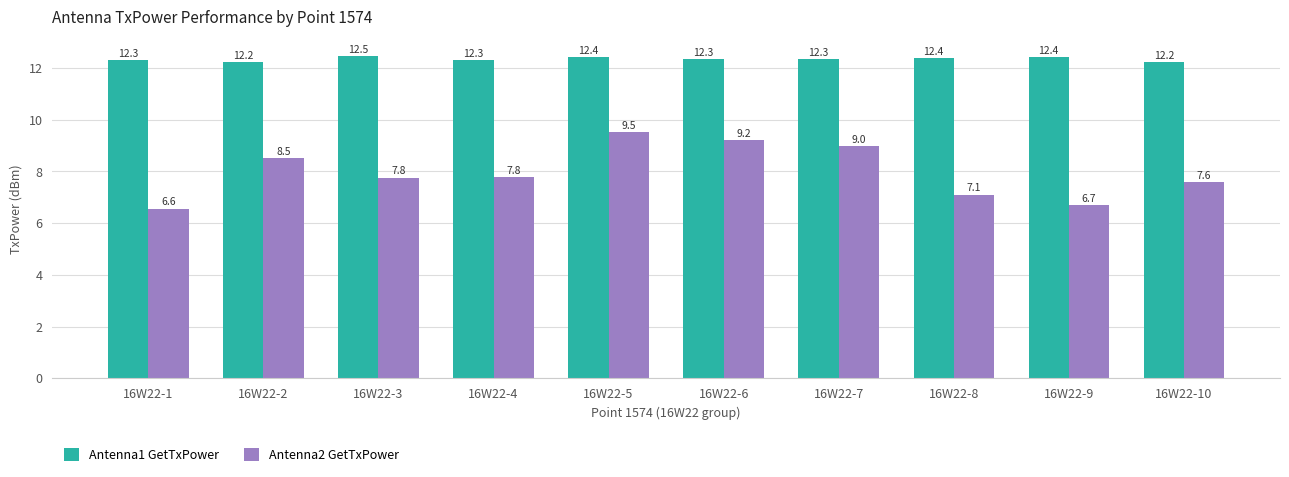

At which category is the sum across all series the highest?

16W22-5